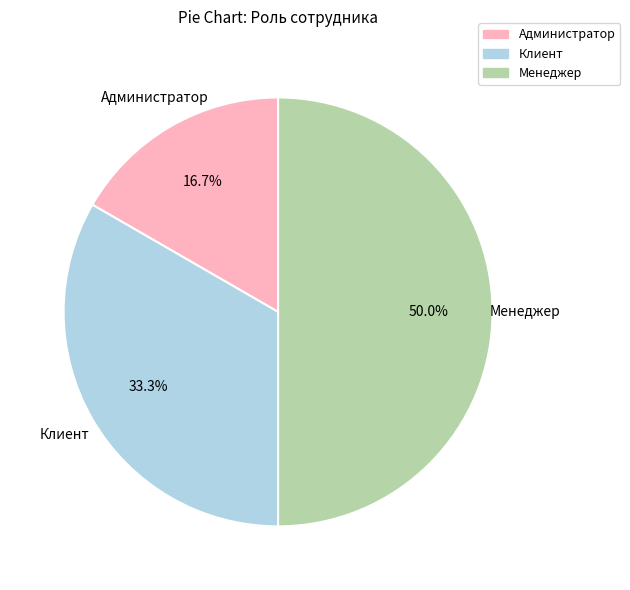

What percentage is NOT represented by Клиент?

66.7%